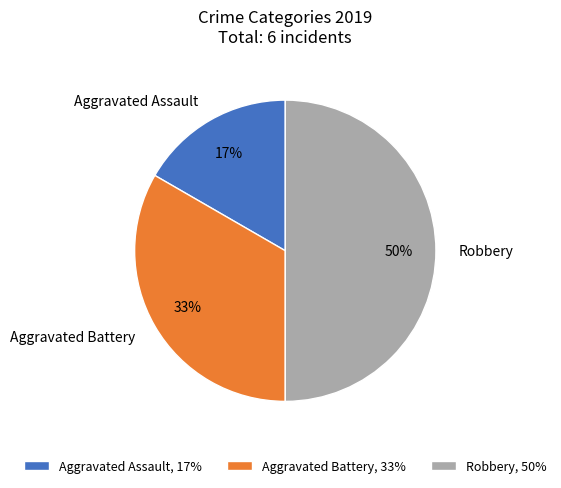

Between Aggravated Assault and Aggravated Battery, which is larger?

Aggravated Battery